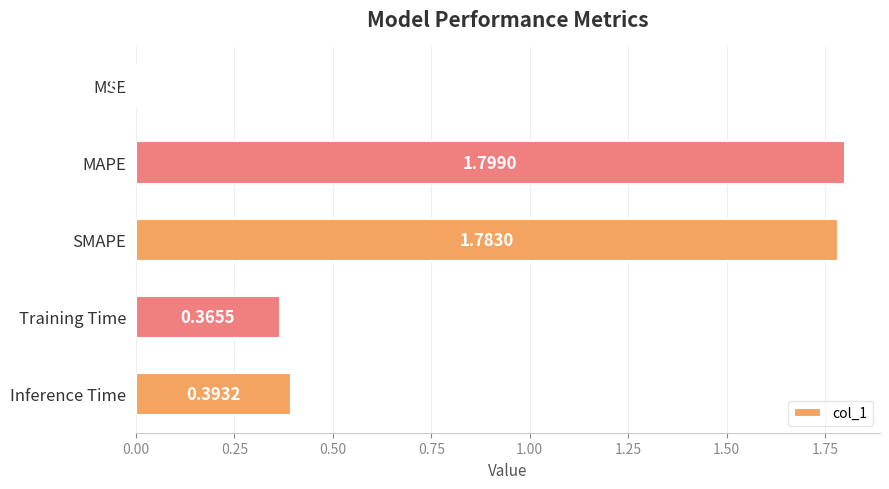

What is the average value?

0.9